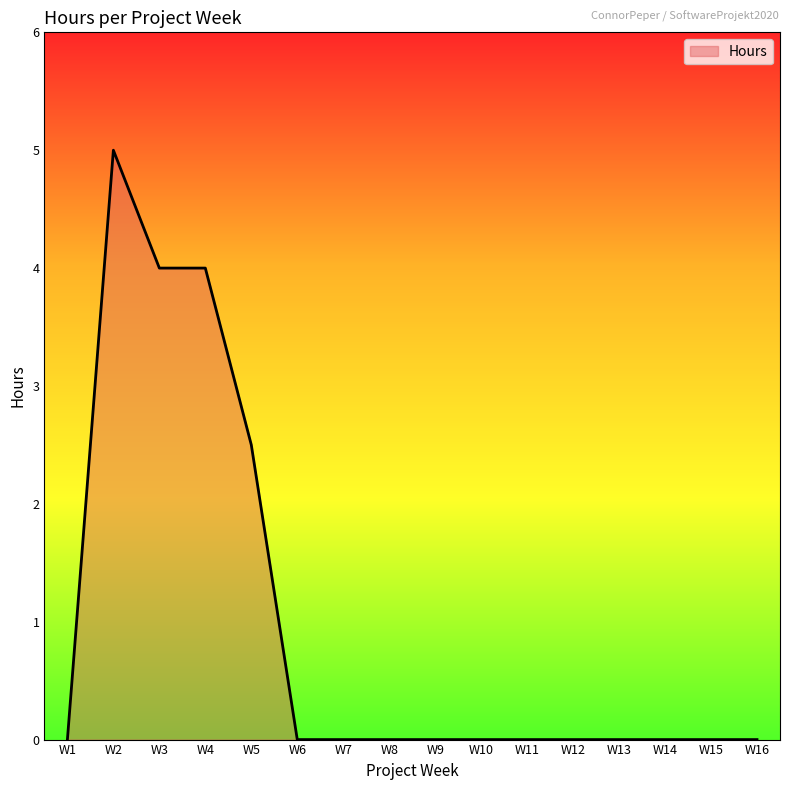

Reading right to left, transcribe all the data shown in this chart.

0.0	0.0	0.0	0.0	0.0	0.0	0.0	0.0	0.0	0.0	0.0	2.5	4.0	4.0	5.0	0.0